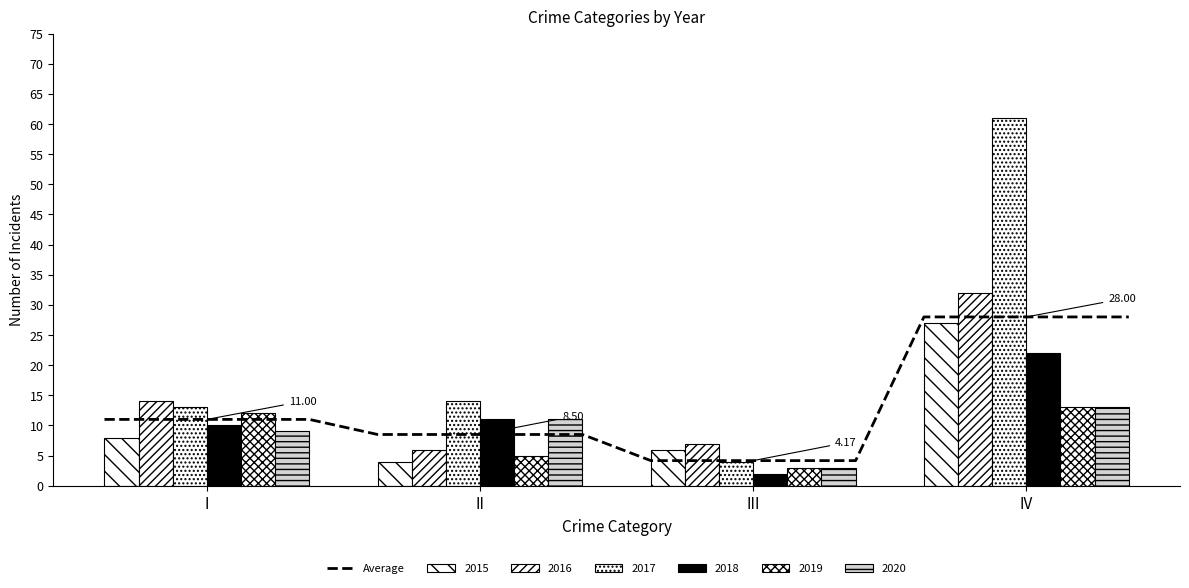

How many data points in 2016 are less than 14?

2